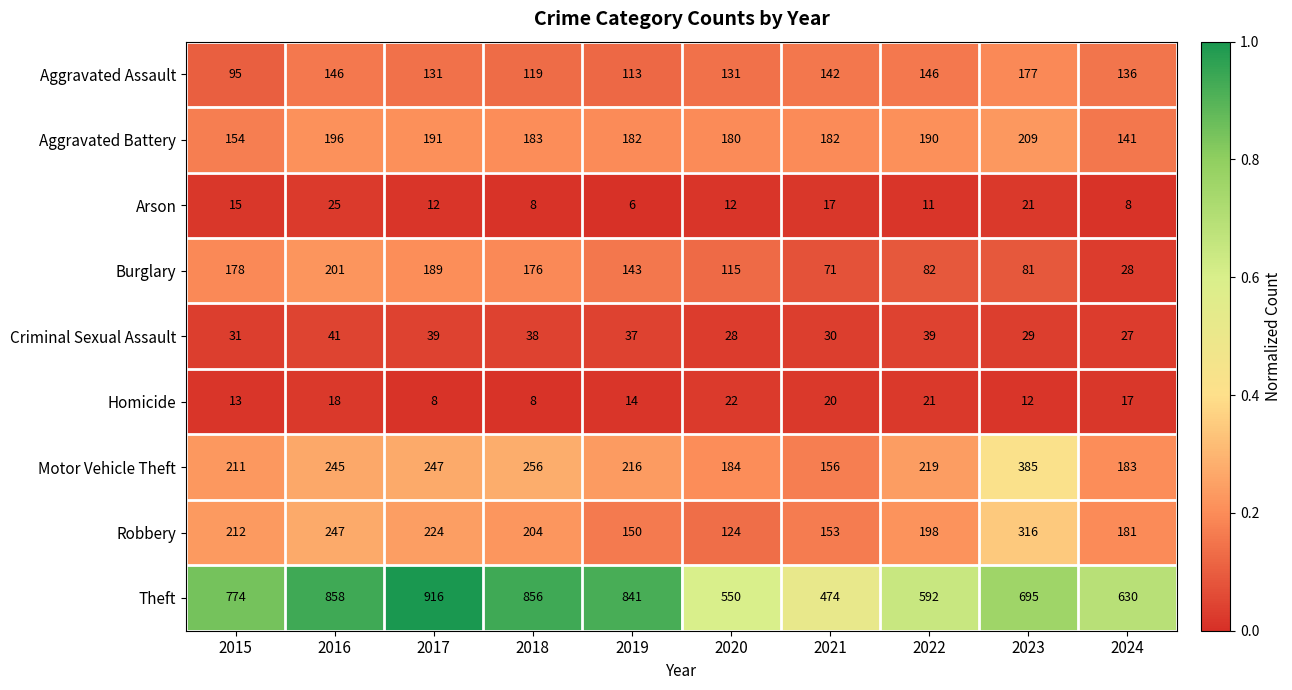

What is the total value across all series at 2018?

1848